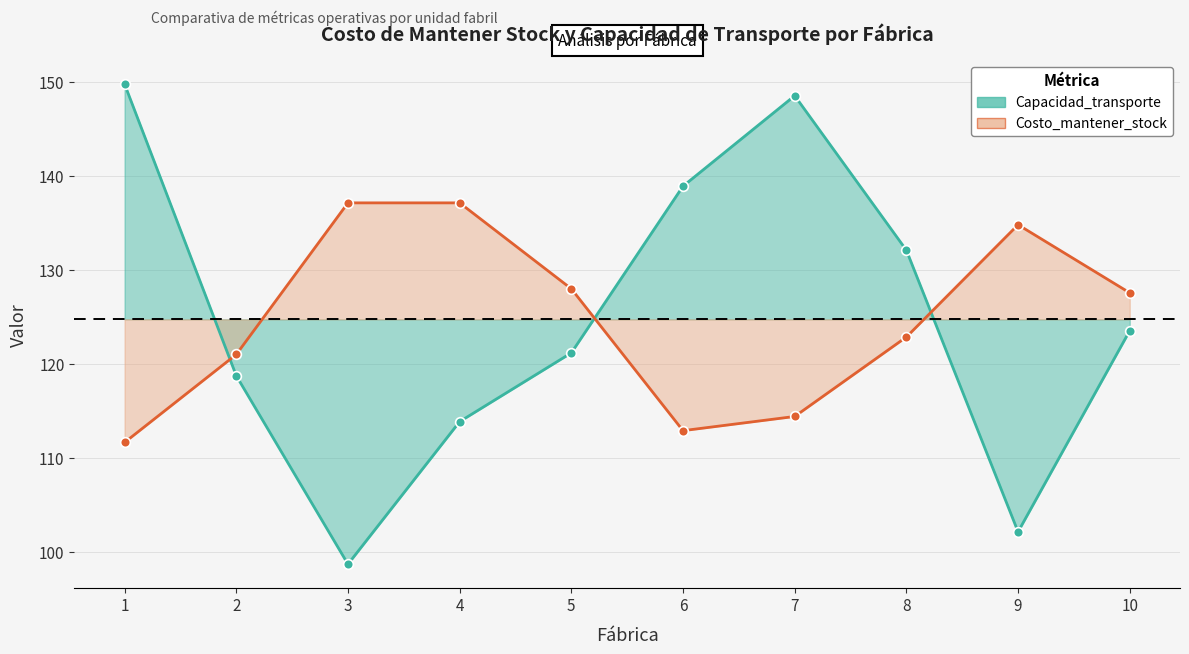

What are all the series names shown in the legend?

Capacidad_transporte, Costo_mantener_stock